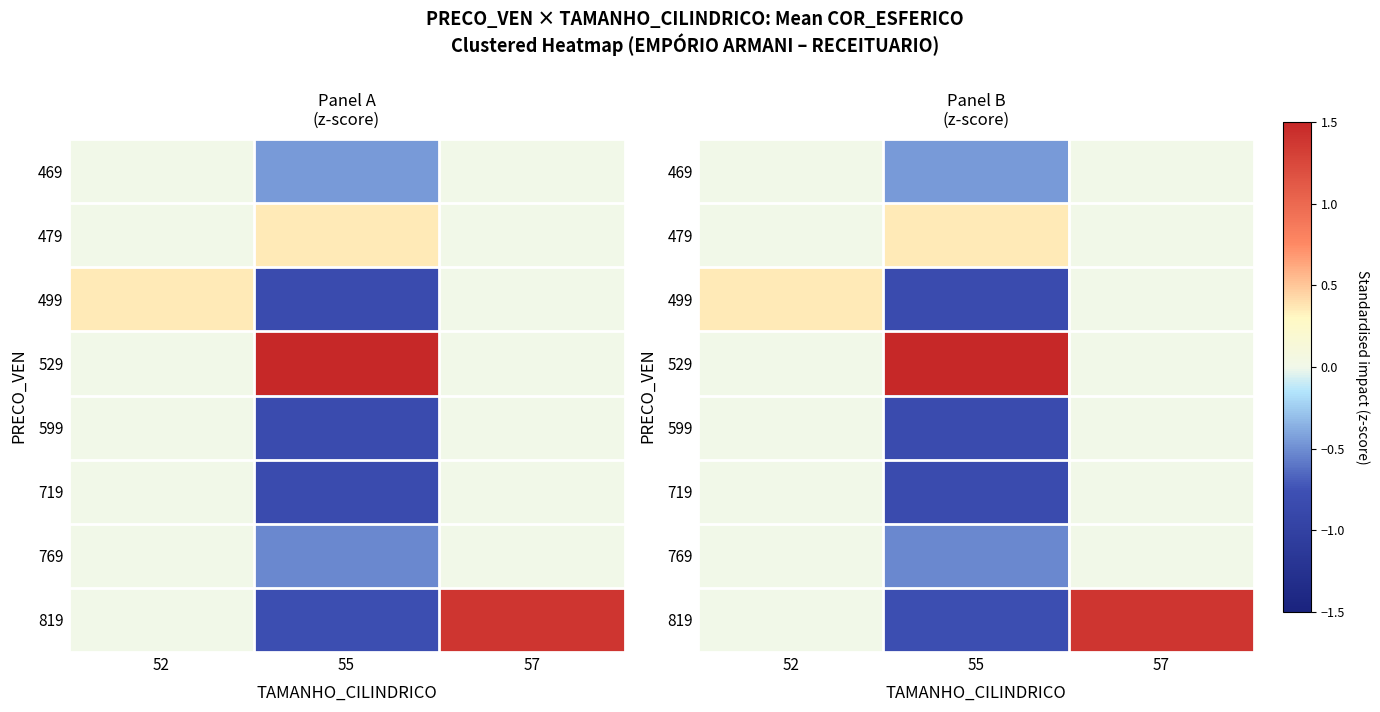

What is the spread (max minus min) of values at 57?

1.4